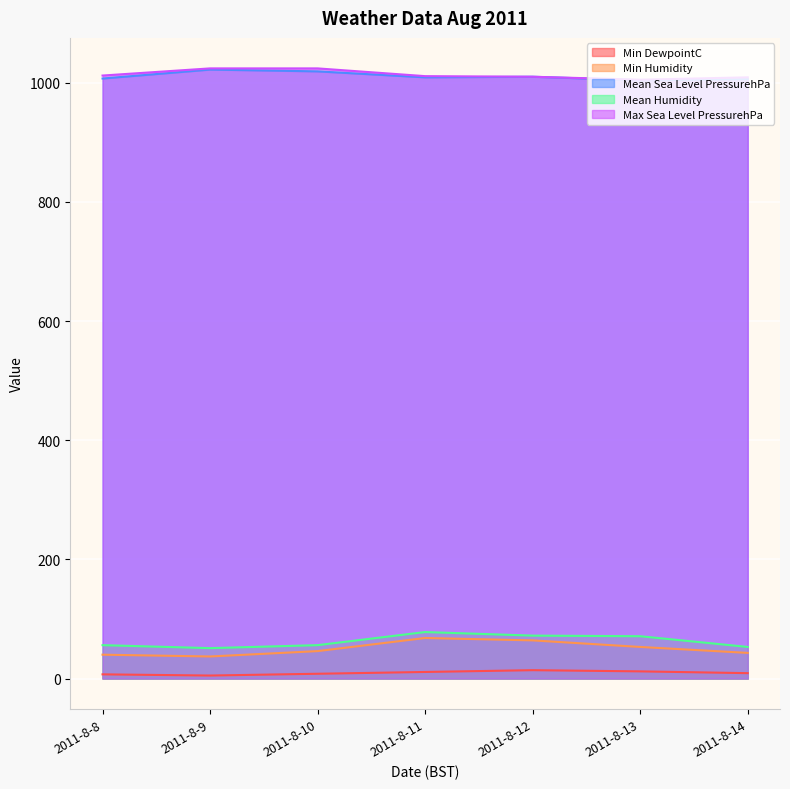

Between 2011-8-13 and 2011-8-10, which is larger?

2011-8-13